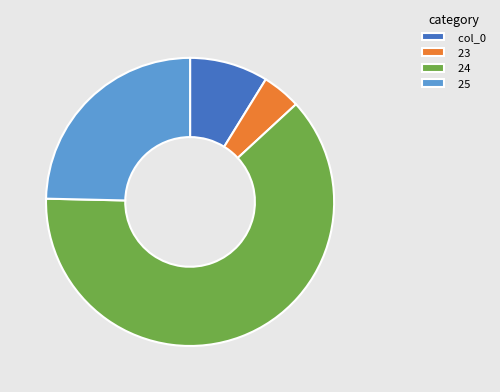

Rank the categories by value from highest to lowest.

24, 25, col_0, 23